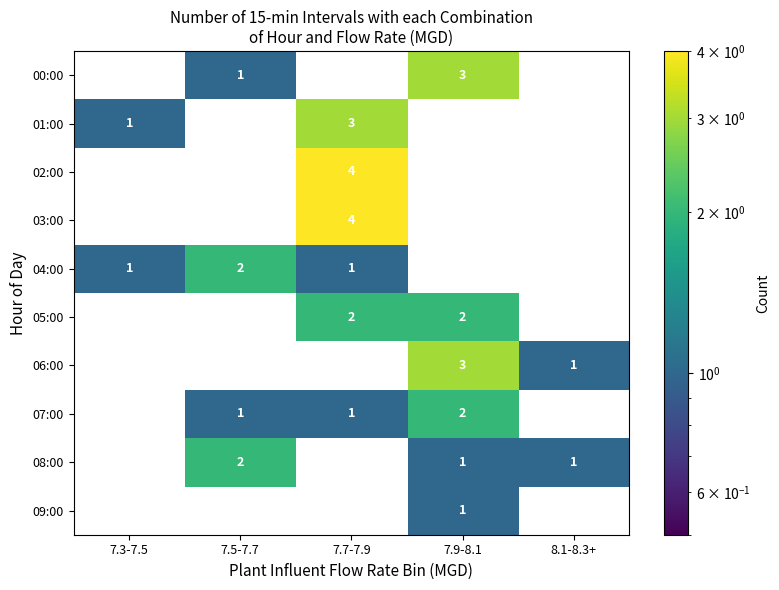

How many 03:00 values are between 0 and 1?

4